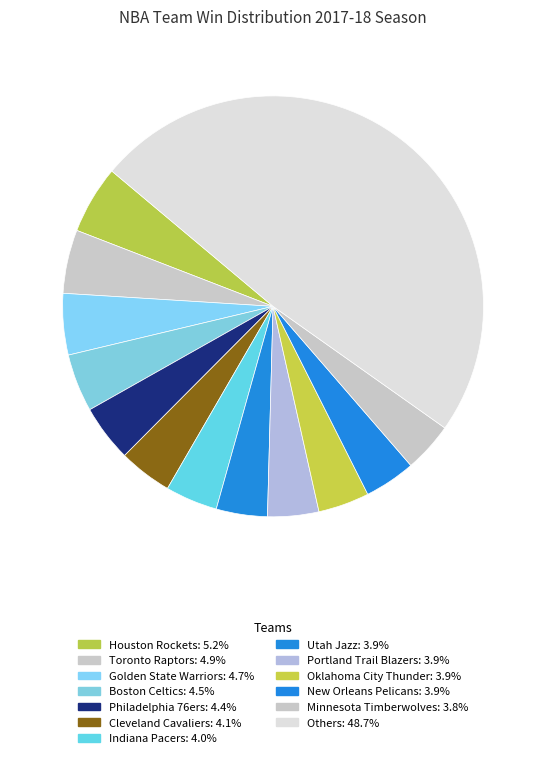

Count the number of slices in the pie.

13